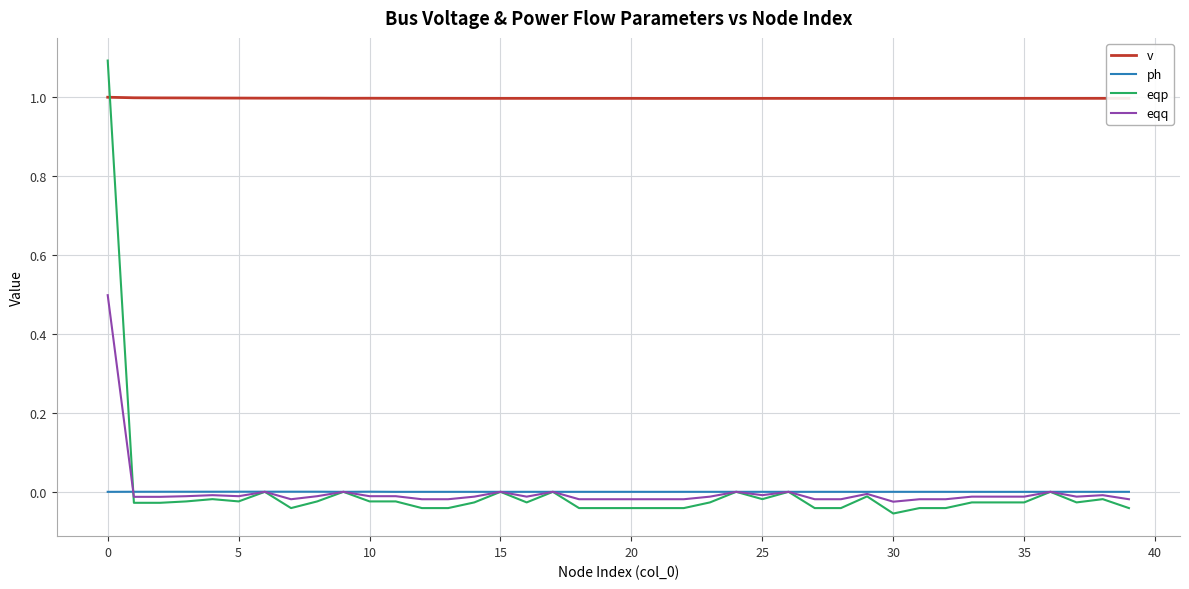

Which series has the widest spread of values?

eqp